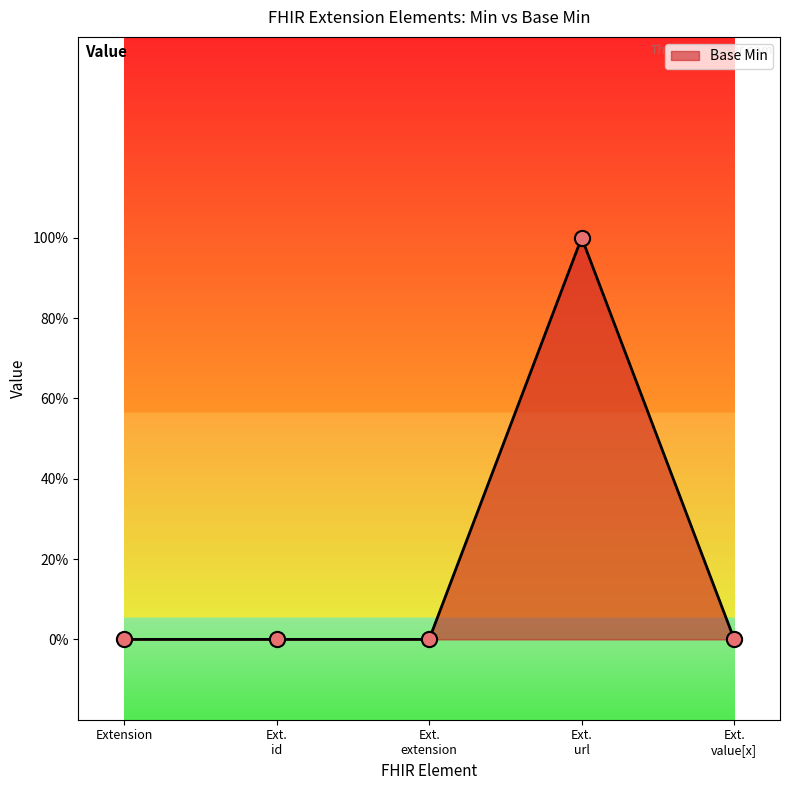

Does the chart have visible grid lines?

No